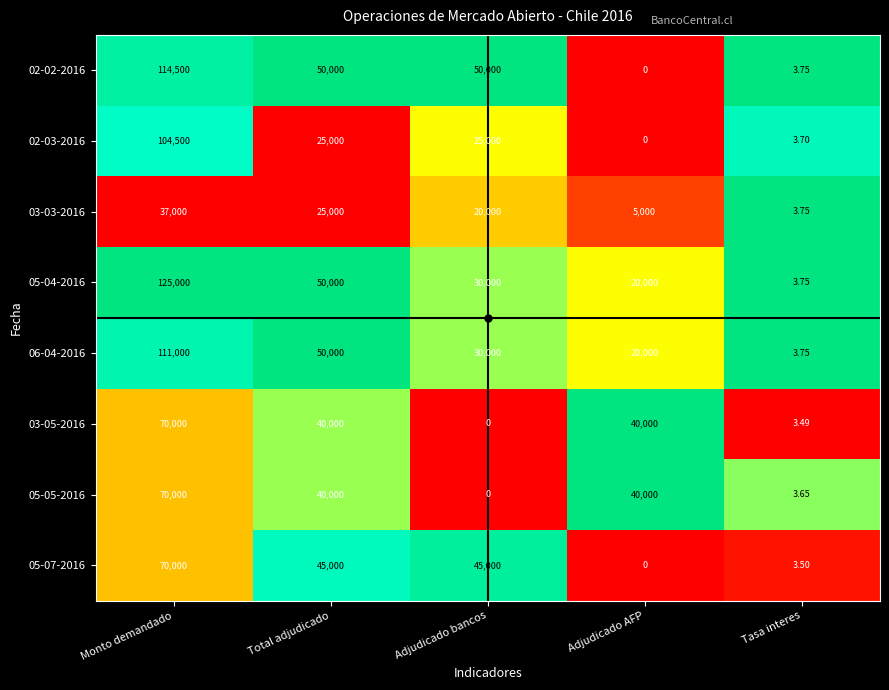

At how many categories does at least one series exceed 0?

5